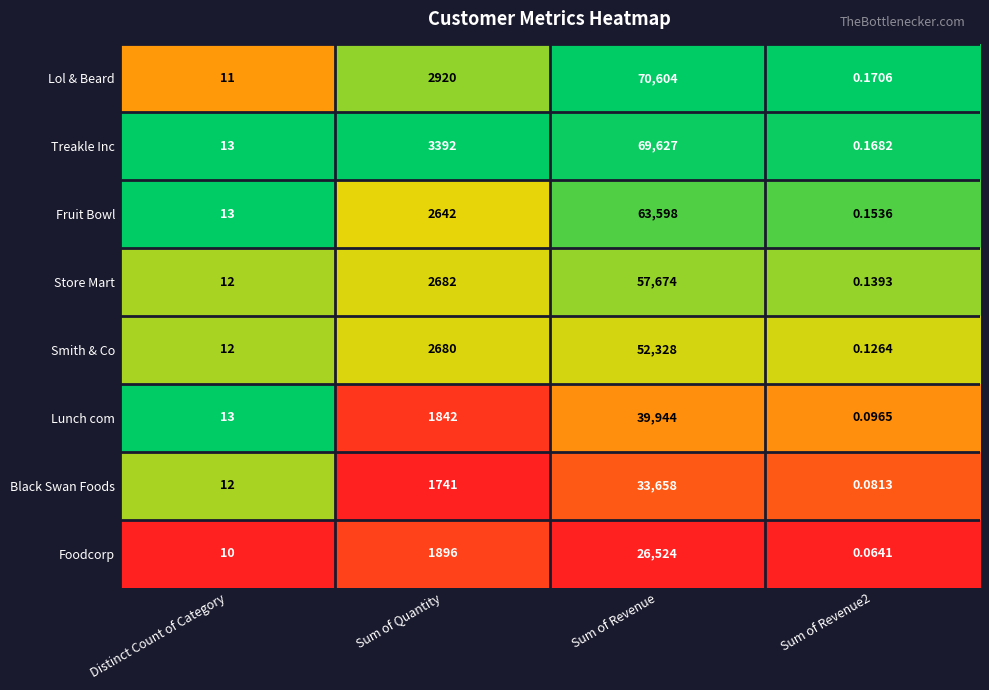

At which label does Black Swan Foods reach its peak?

Sum of Revenue